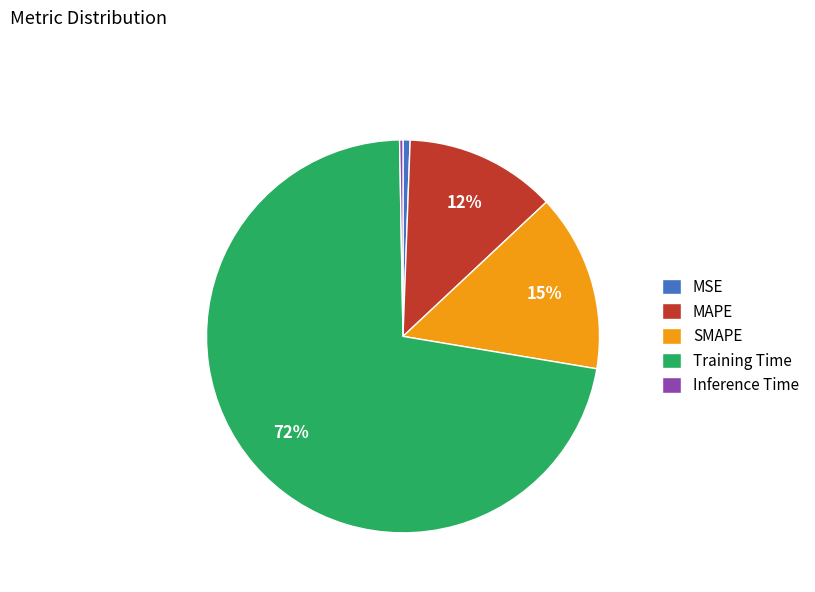

Is it true that MSE is 13% of the pie?

False